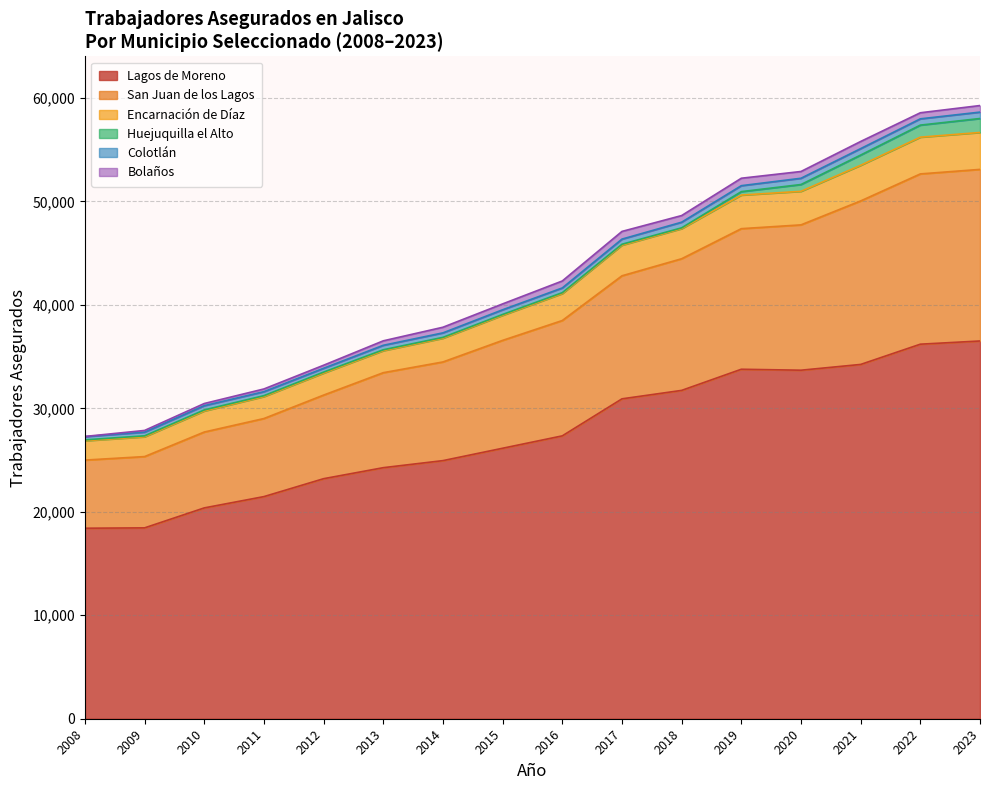

What is the difference between the 2016 values at 2013 and 2008?

791